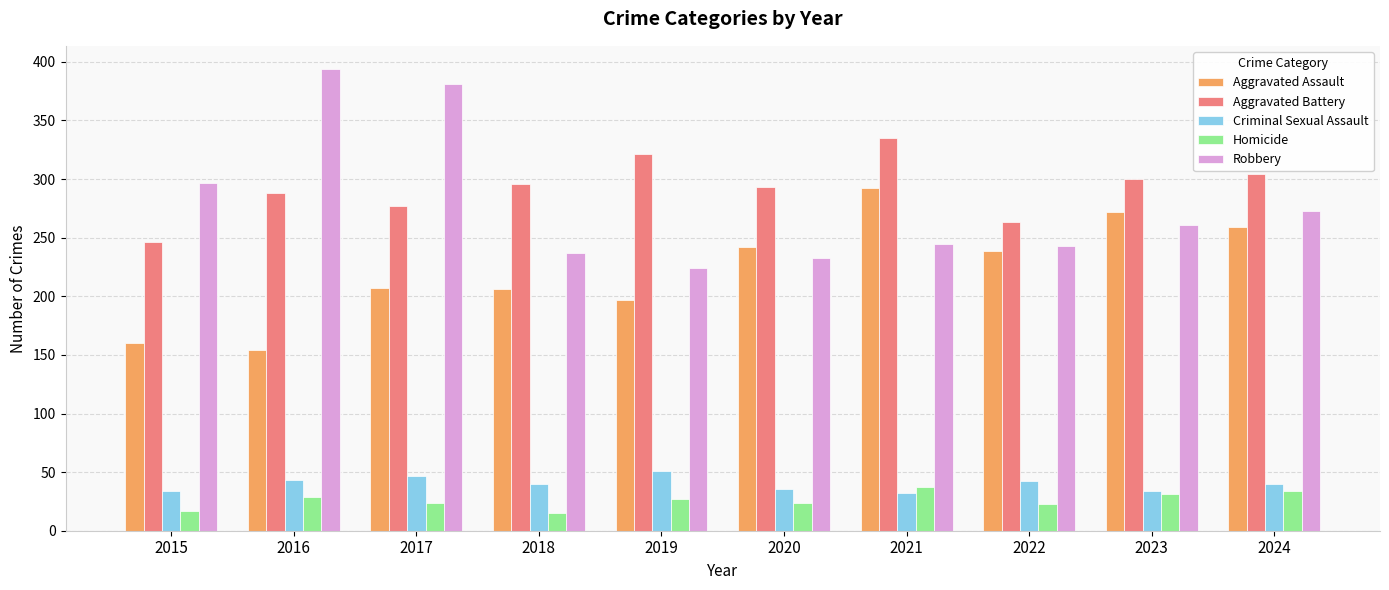

How many bars are there in total?

50